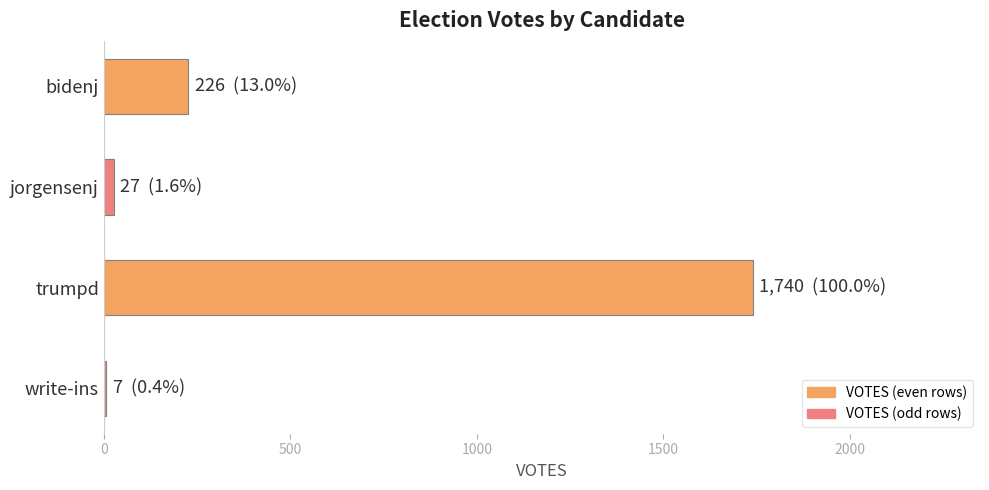

Where is the data nearest to the value 873?

bidenj